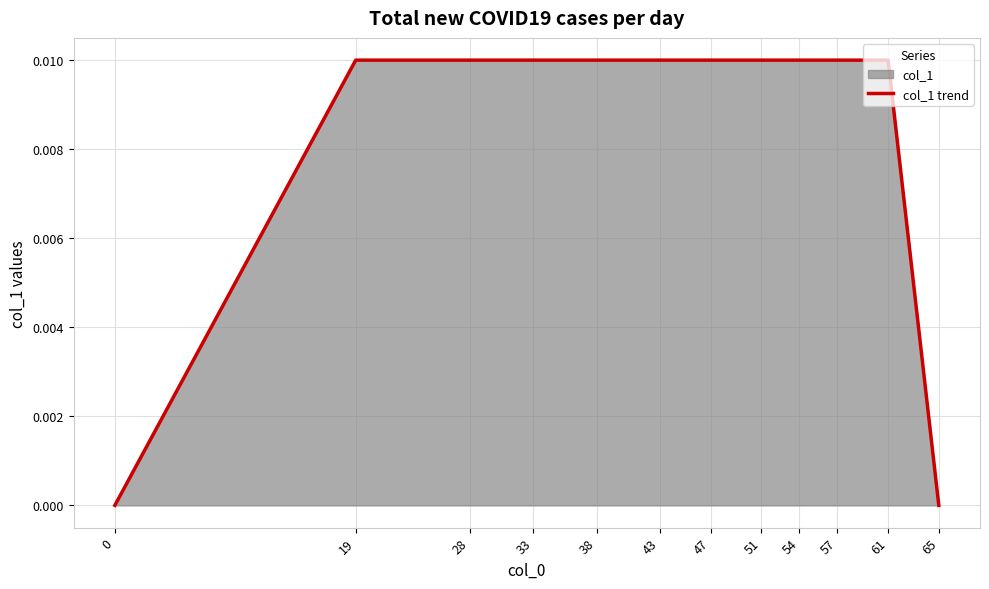

The chart shows a value of 0.0 at 65. True or false?

True